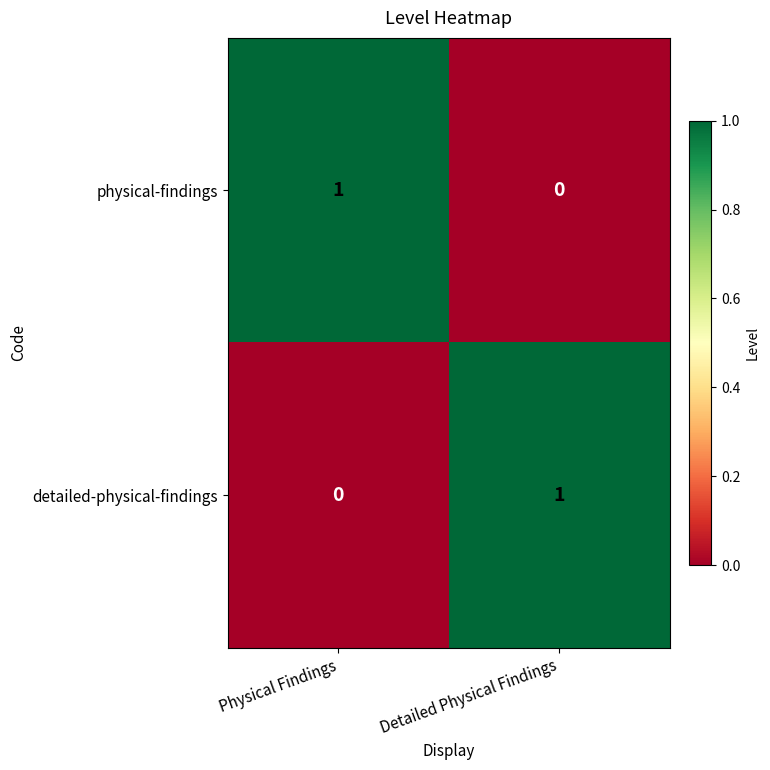

Reading right to left, list all the values displayed in this chart.

physical-findings: Detailed Physical Findings=0	Physical Findings=1
detailed-physical-findings: Detailed Physical Findings=1	Physical Findings=0